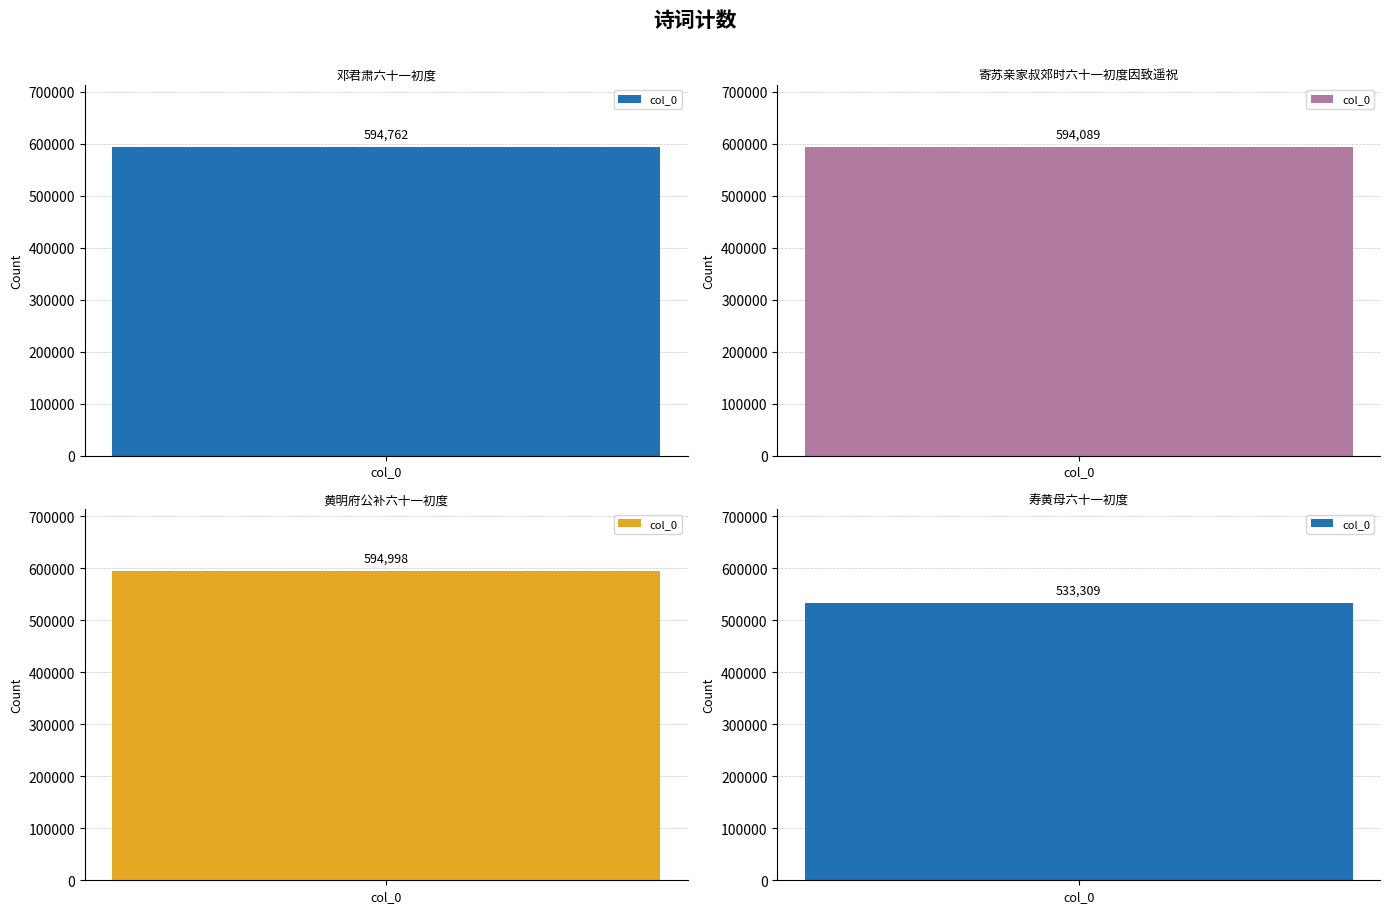

Reading left to right, what are all the values shown in this chart?

594762	594089	594998	533309